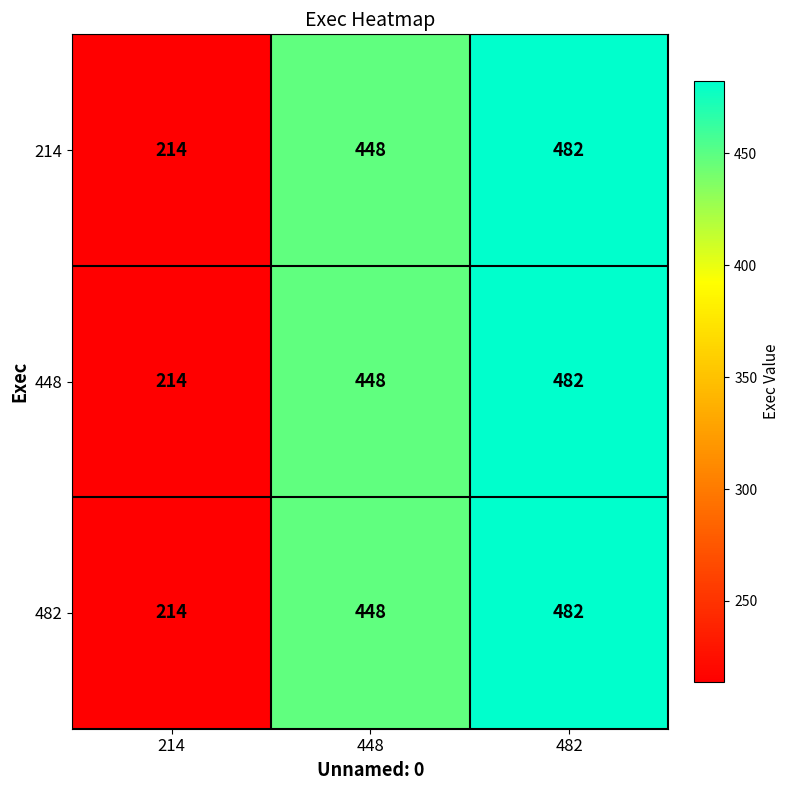

Where is 482 nearest to the value 348?

448